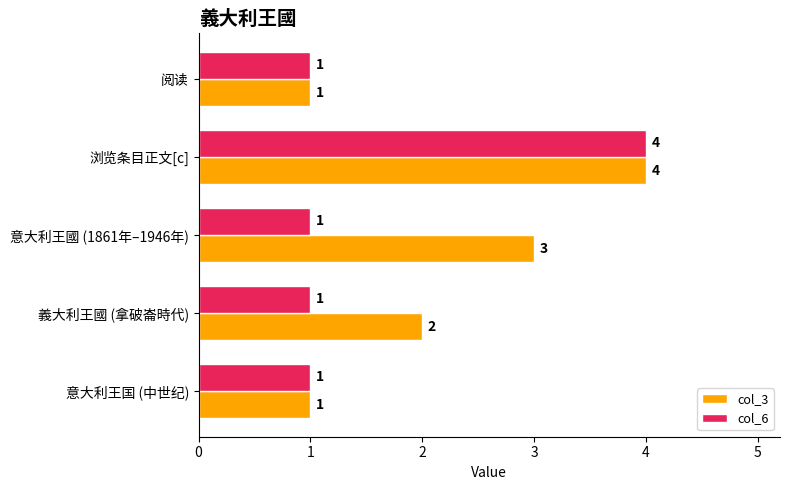

Between 意大利王國 (1861年–1946年) and 阅读, which series saw the biggest shift?

col_3